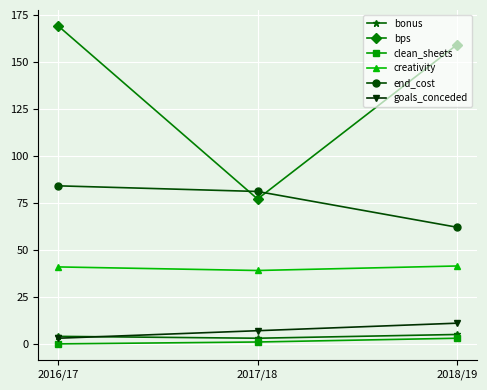

How many values in the bonus series are below 4?

1